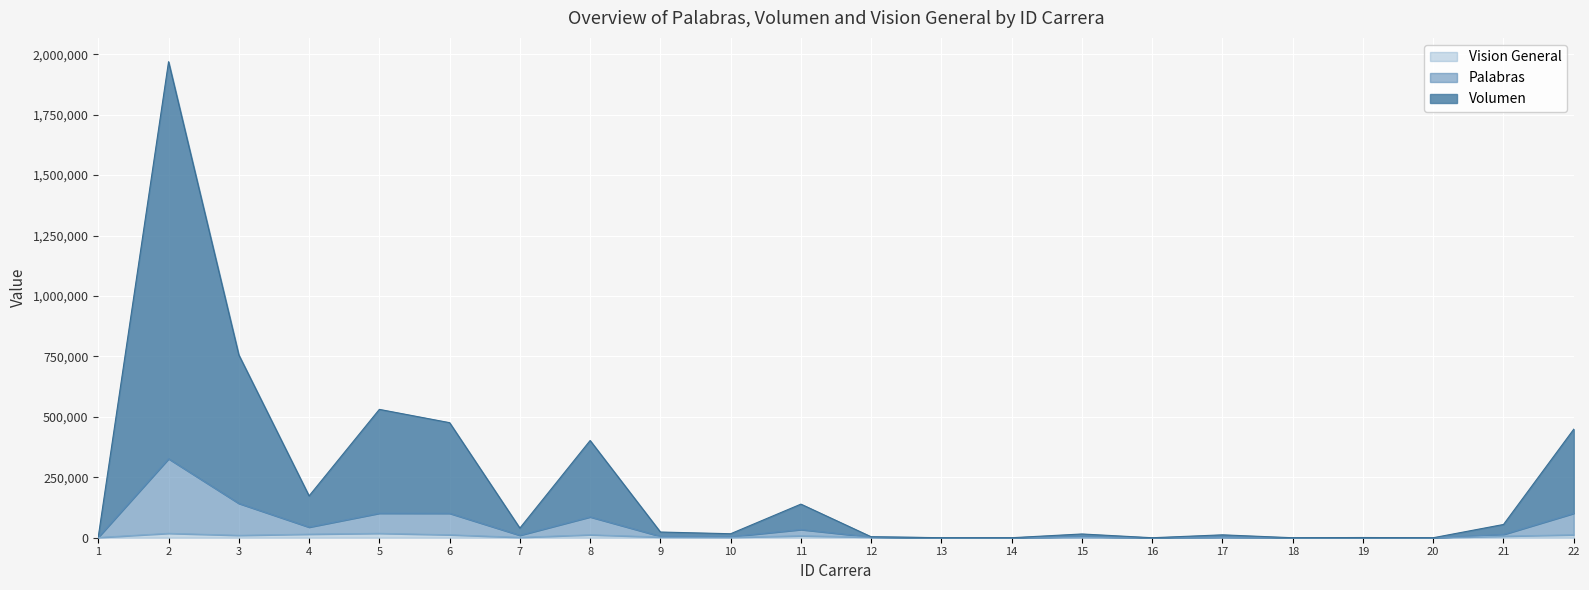

Which series has the largest total across all categories?

Volumen